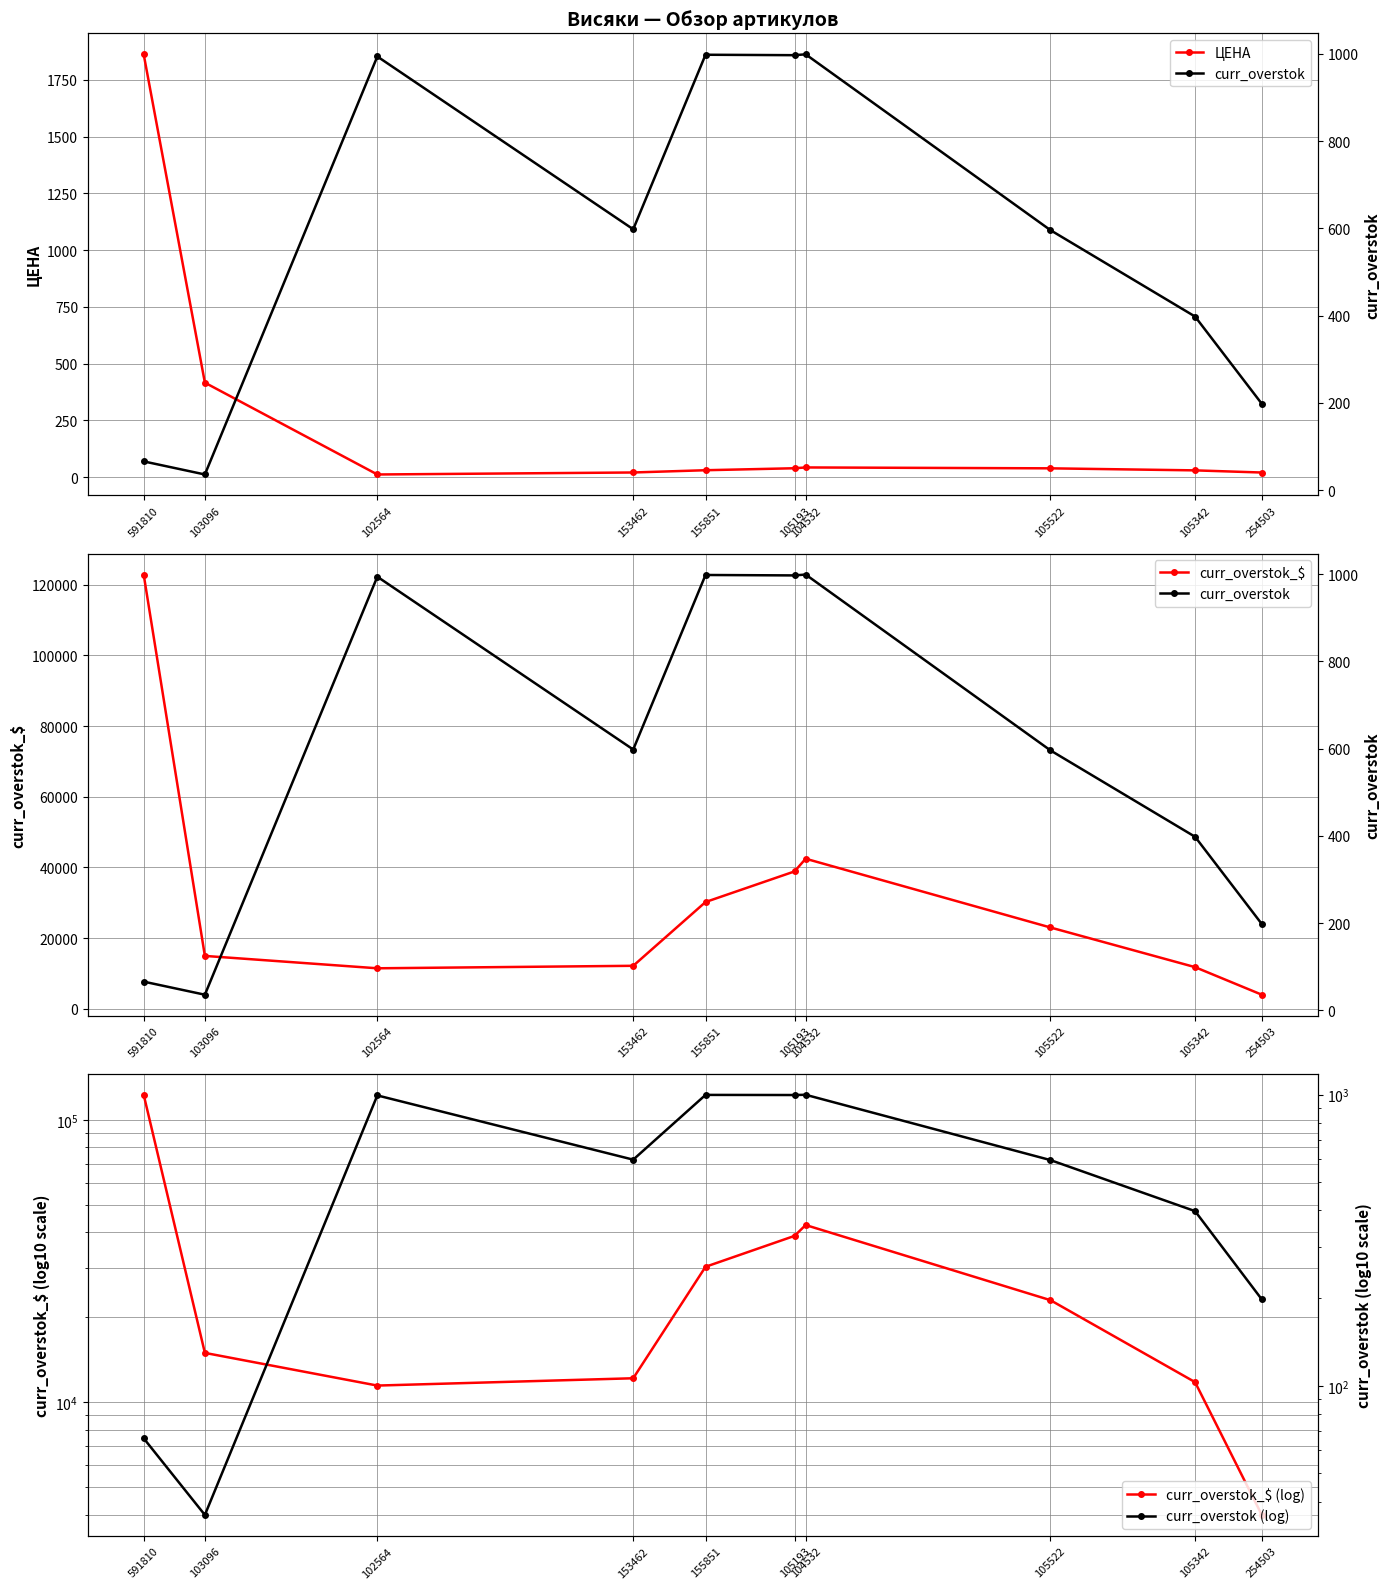

Where does the curr_overstok_$ series first go above 23017?

591810